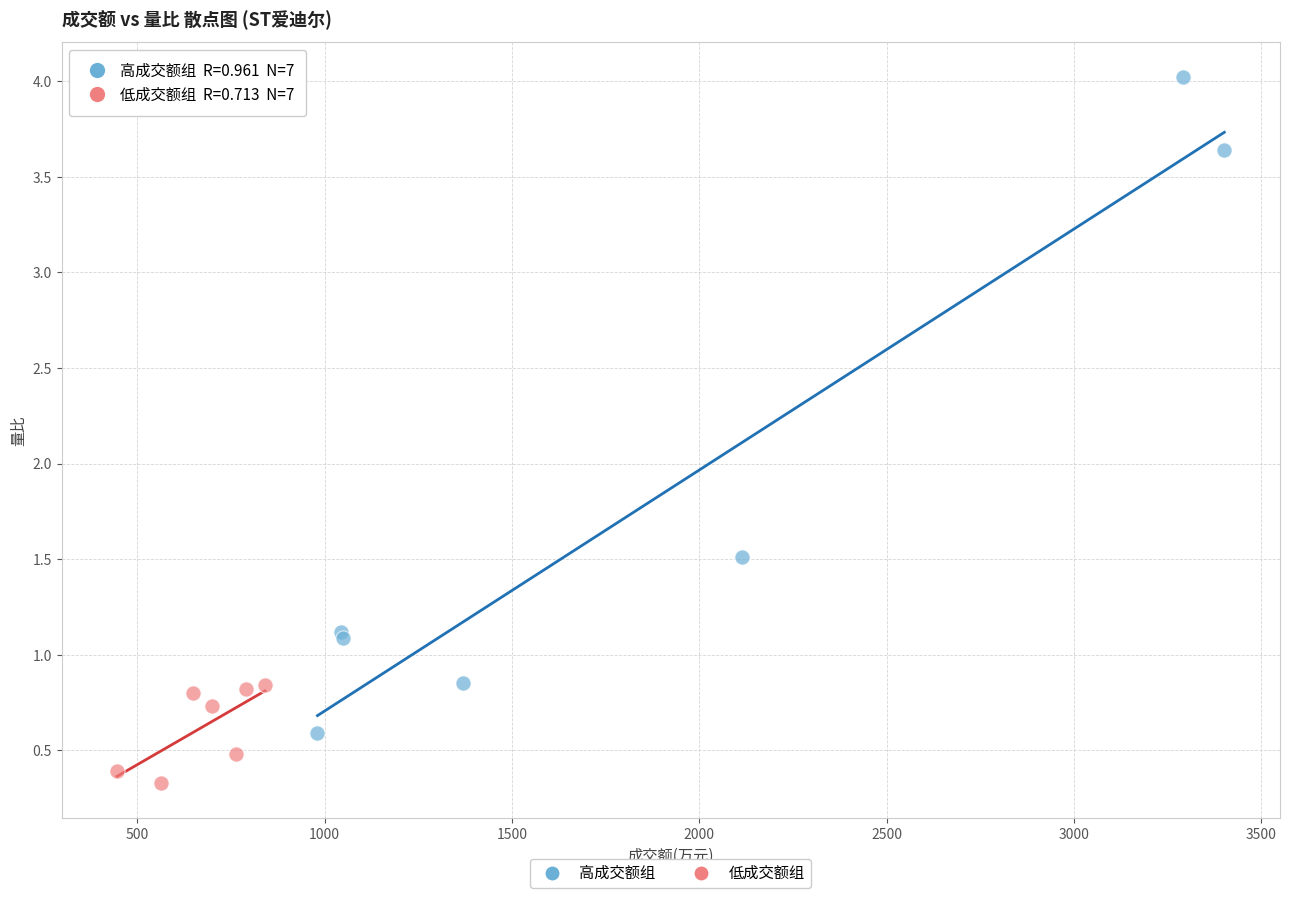

Which series reaches the maximum Y coordinate?

高成交额组